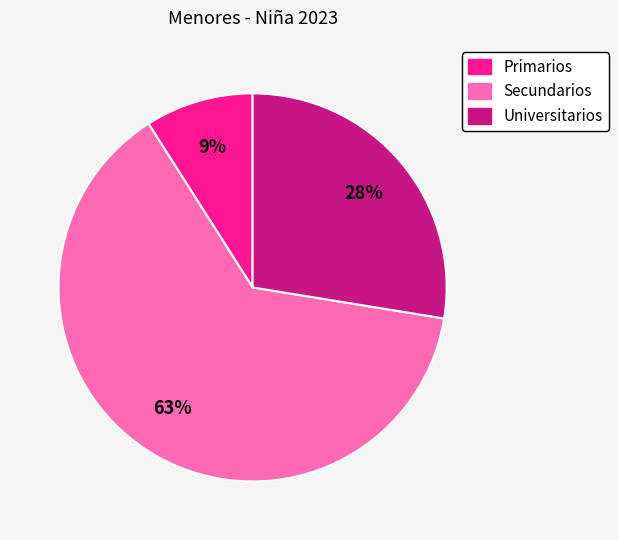

Do Universitarios and Primarios together represent more than half of the pie?

No